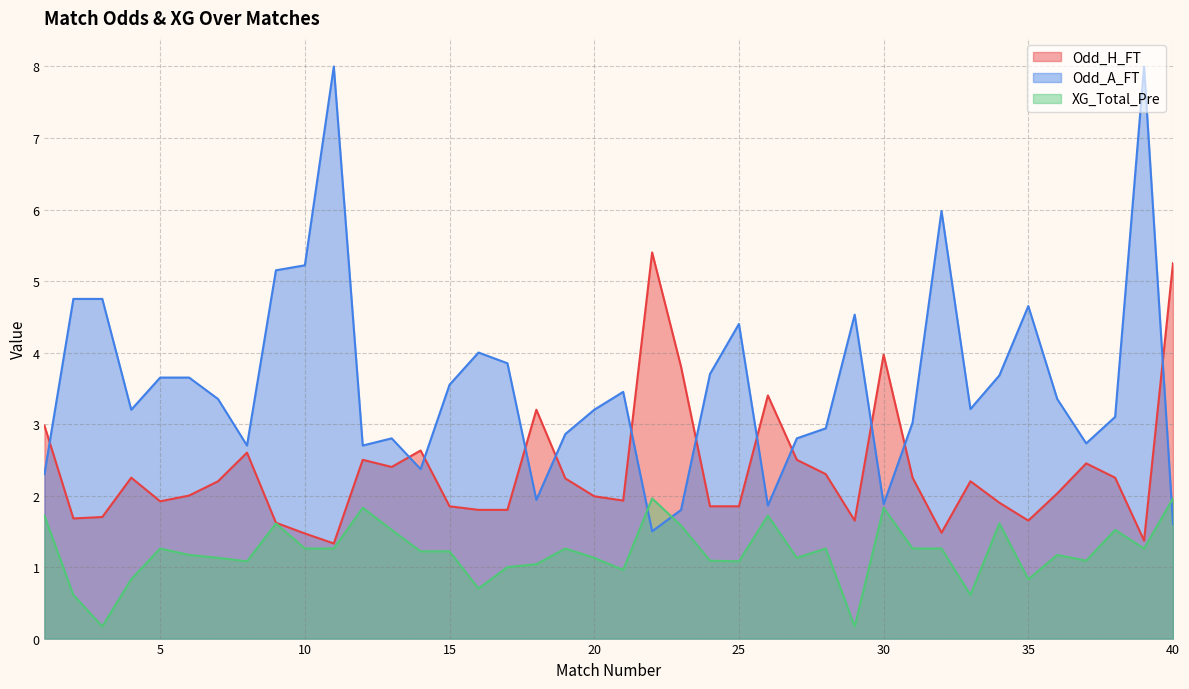

What is the difference between the maximum and minimum values in the Odd_H_FT series?

4.1